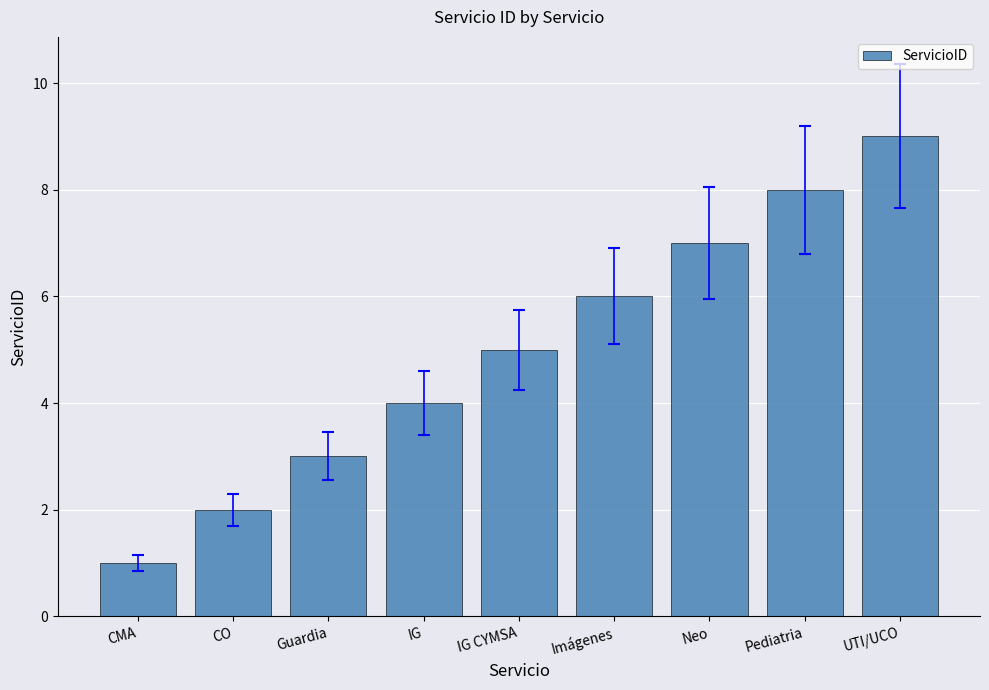

Reading left to right, list all the values displayed in this chart.

1	2	3	4	5	6	7	8	9